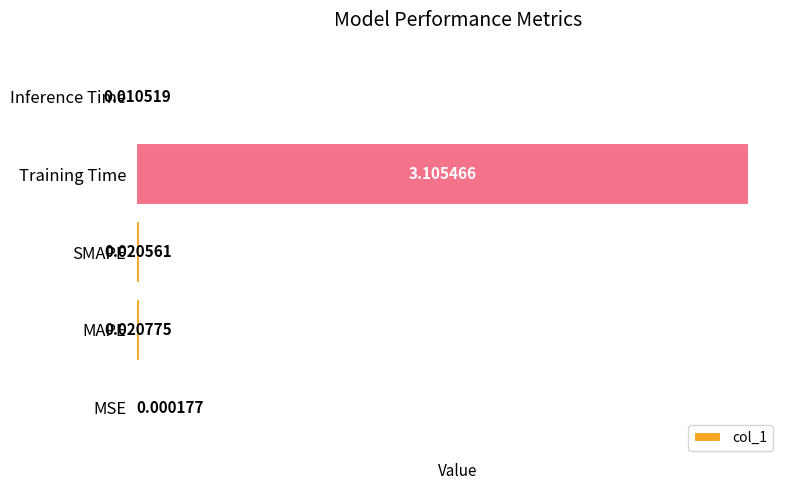

What is the change in value from SMAPE to Training Time?

+3.1